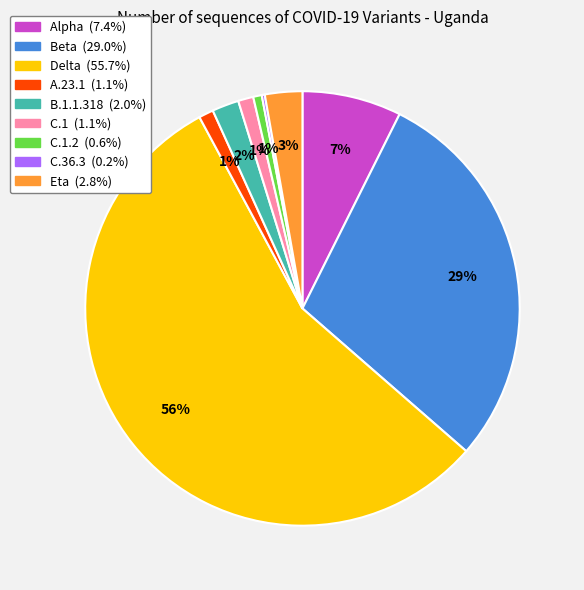

To the nearest percent, what is the average slice percentage?

11%